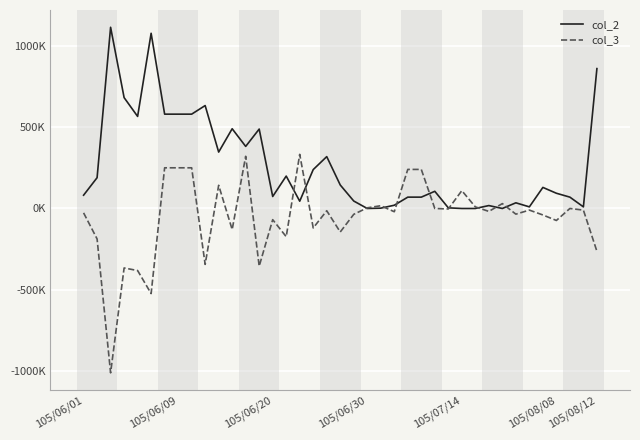

How many interior local valleys does the col_2 series have?

9